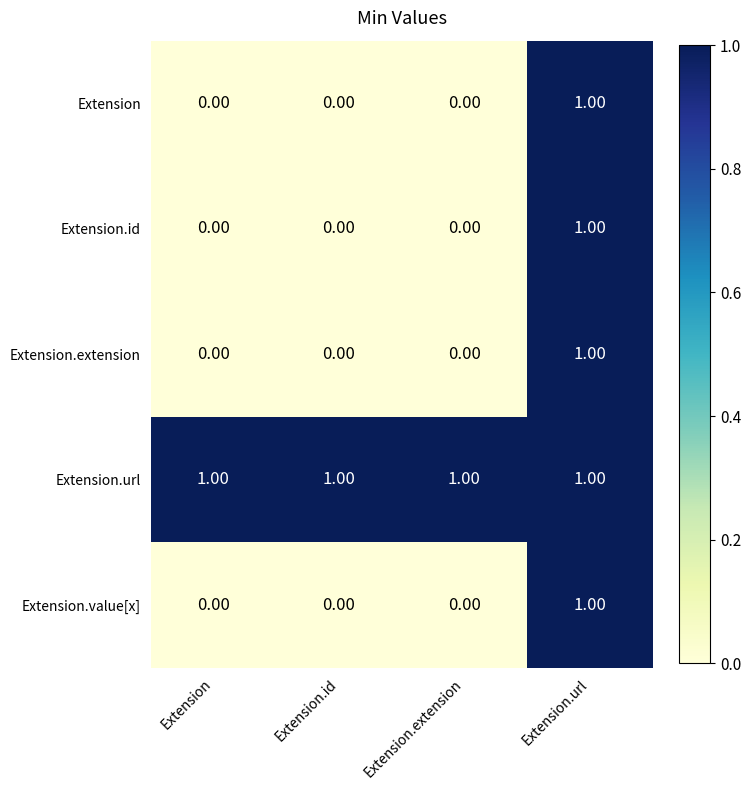

Is the value of Extension.id at Extension.extension greater than the value of Extension.url at Extension.id?

No